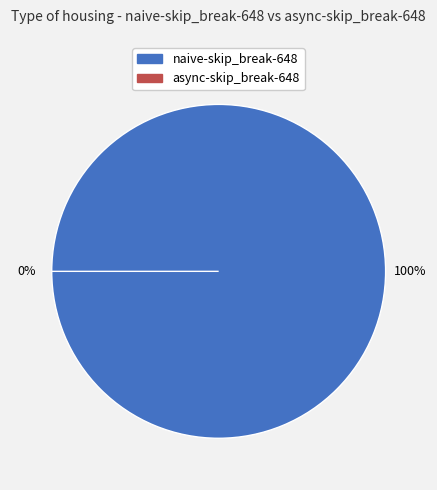

How many segments does this pie chart have?

2